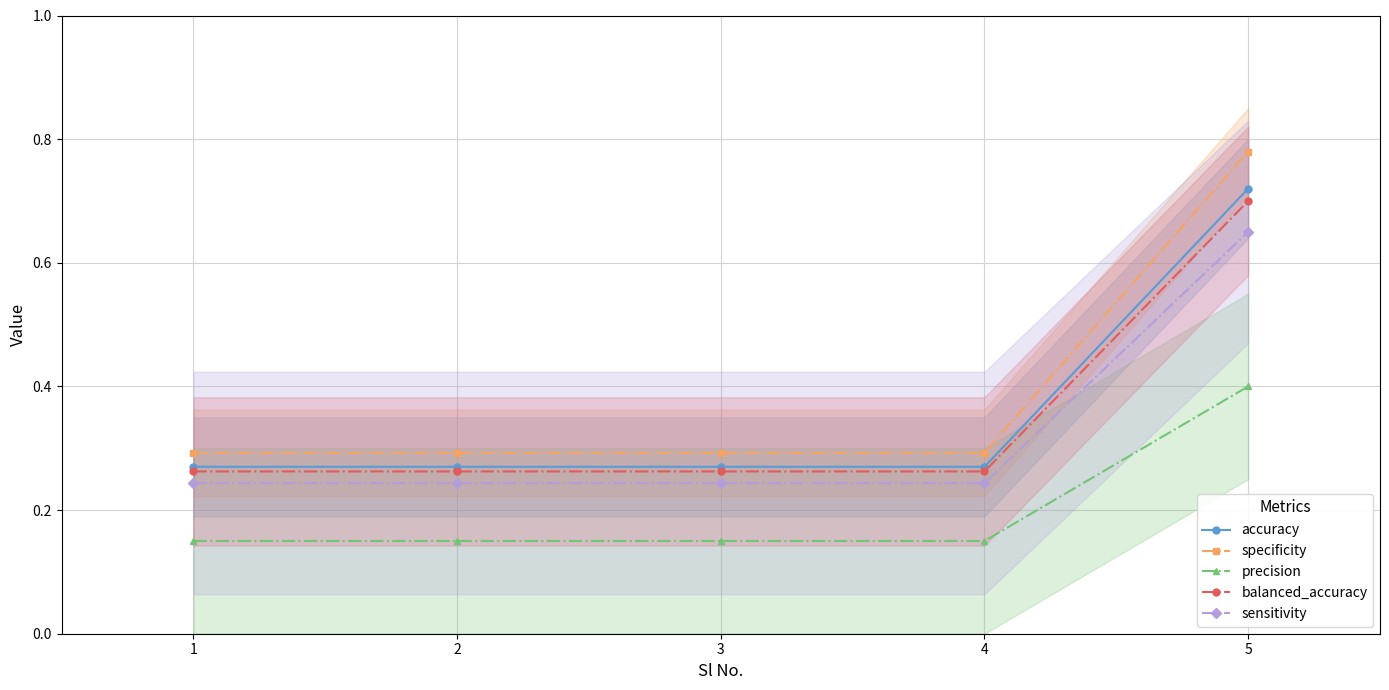

What is the total value across all series at 1?

1.2